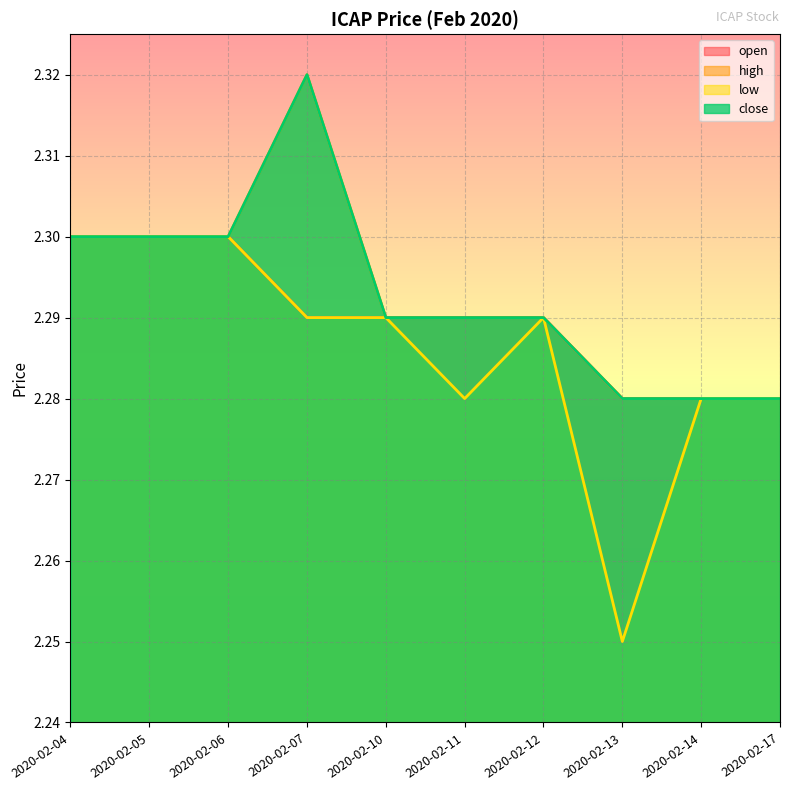

Which has a higher value, 2020-02-07 or 2020-02-05?

2020-02-05